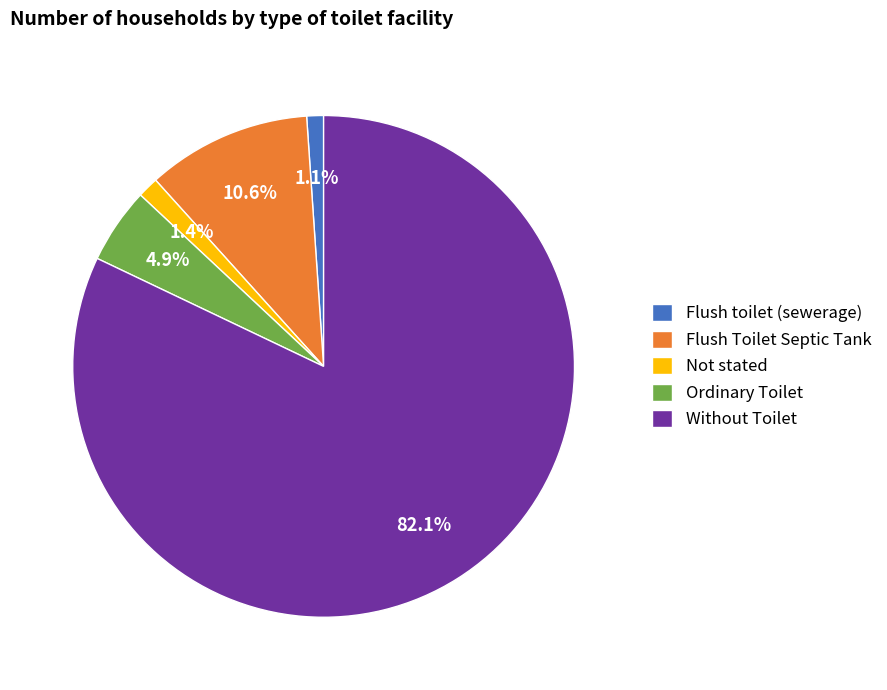

How many slices are in this pie chart?

5